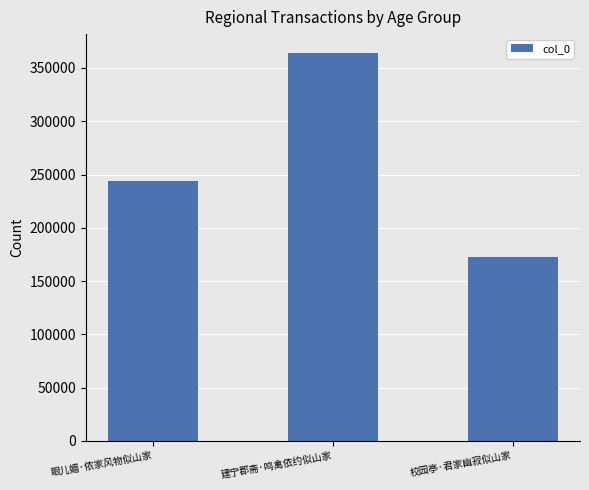

Rank the categories by value from highest to lowest.

建宁郡斋·鸣禽依约似山家, 眼儿媚·侬家风物似山家, 校园亭·君家幽寂似山家